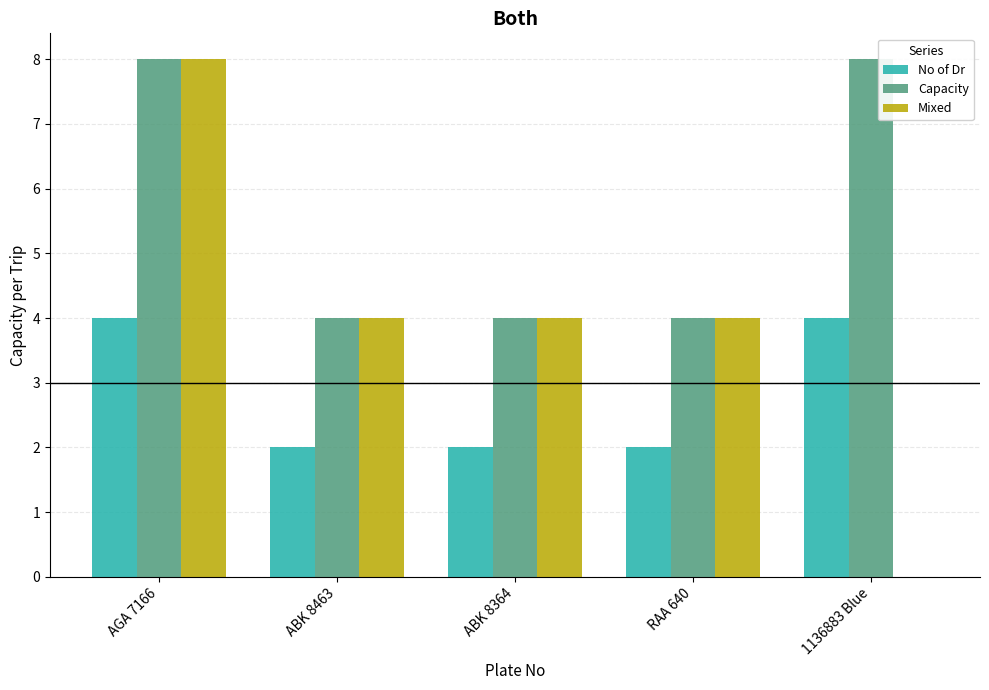

What is the sum of all Capacity values?

28